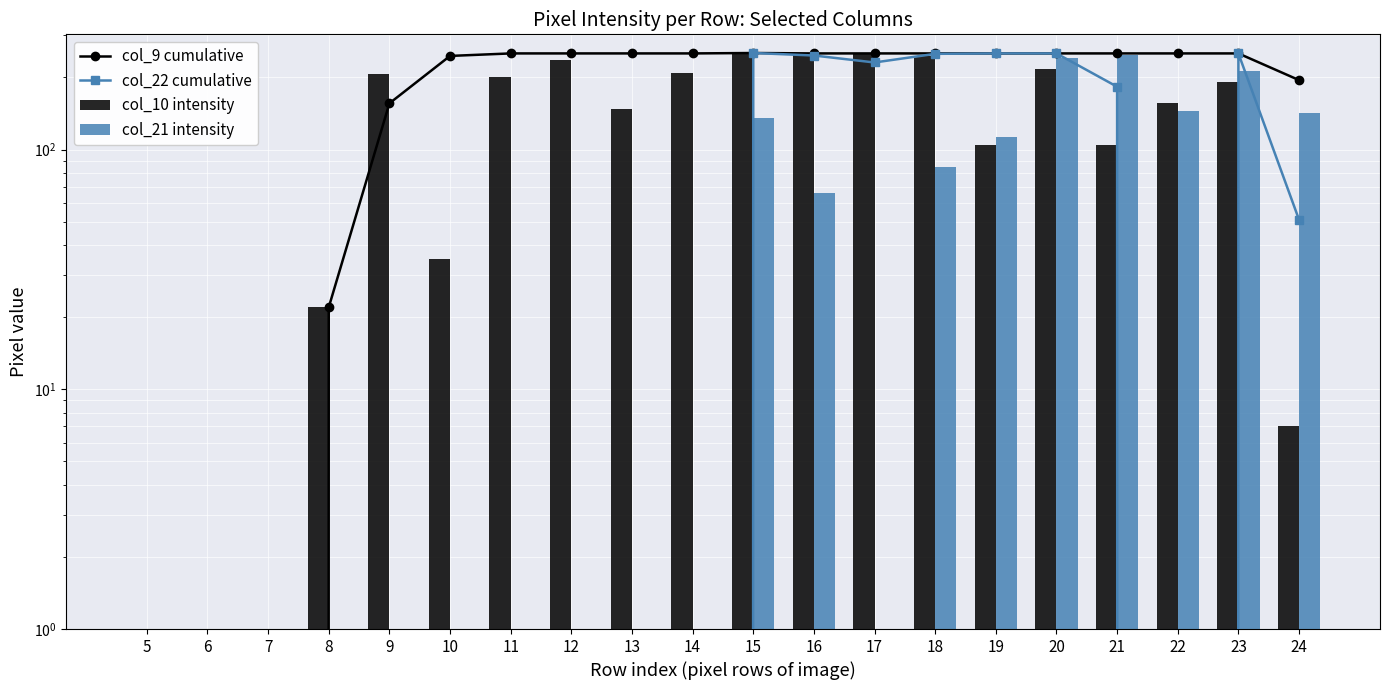

Which category has the highest value in the col_22 cumulative series?

15